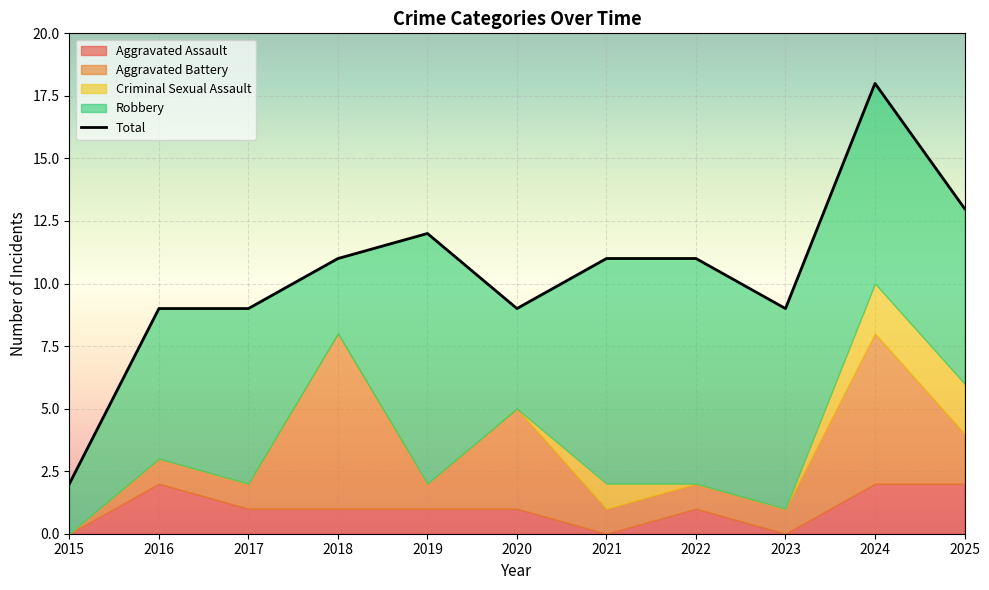

Where is the data nearest to the value 10?

2016